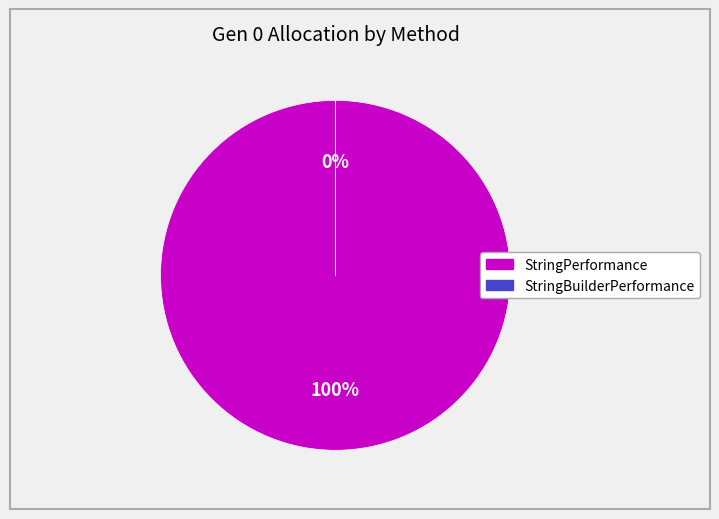

Which slice is the largest?

StringPerformance